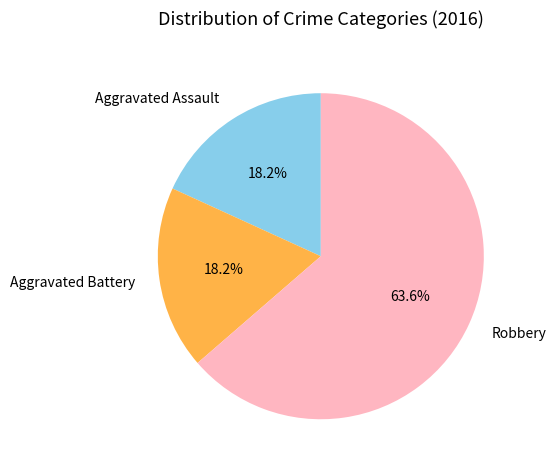

What percentage do Aggravated Assault and Aggravated Battery together represent?

36.4%